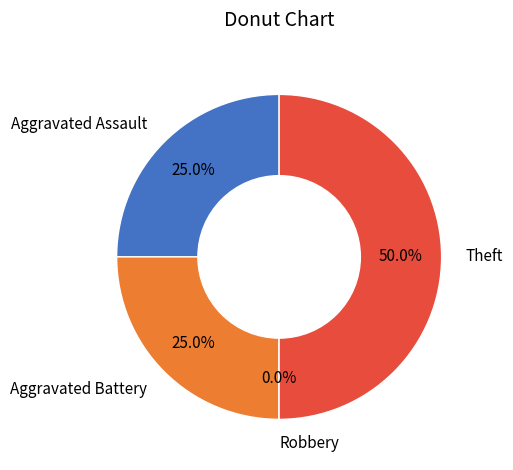

Is it true that Robbery is 0% of the pie?

True